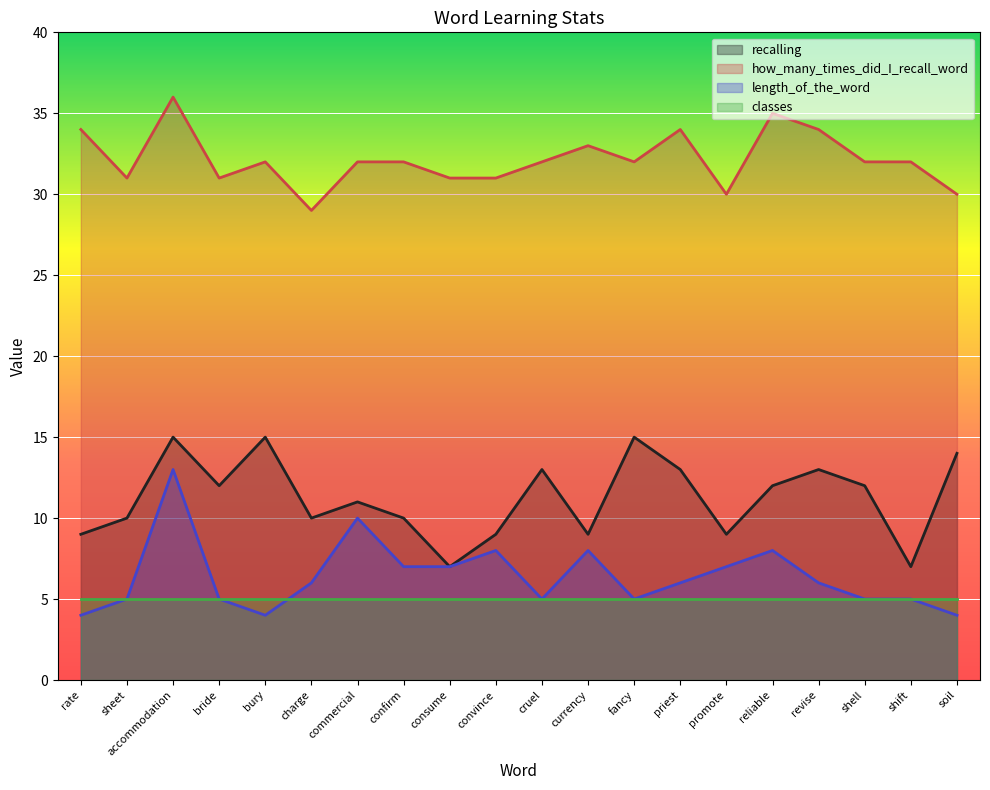

True or false: recalling and how_many_times_did_I_recall_word cross at least once.

False